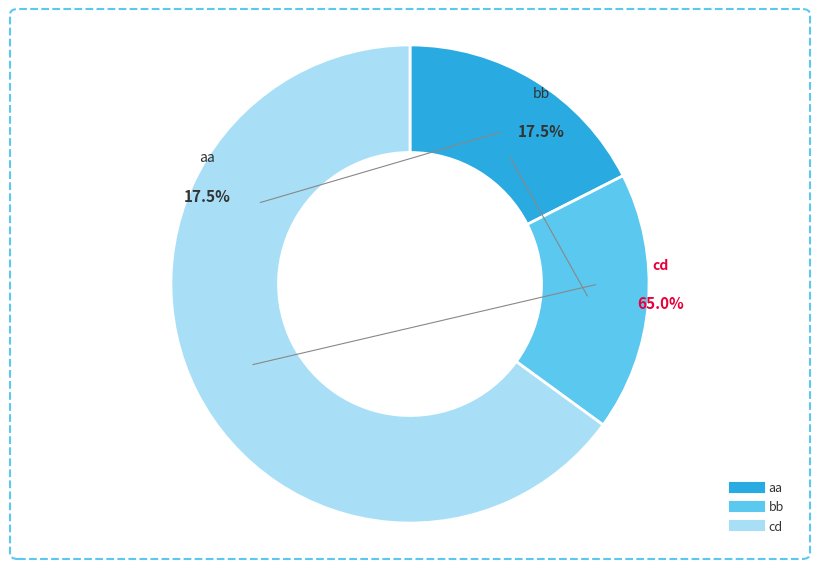

What portion of the pie excludes cd?

35.0%